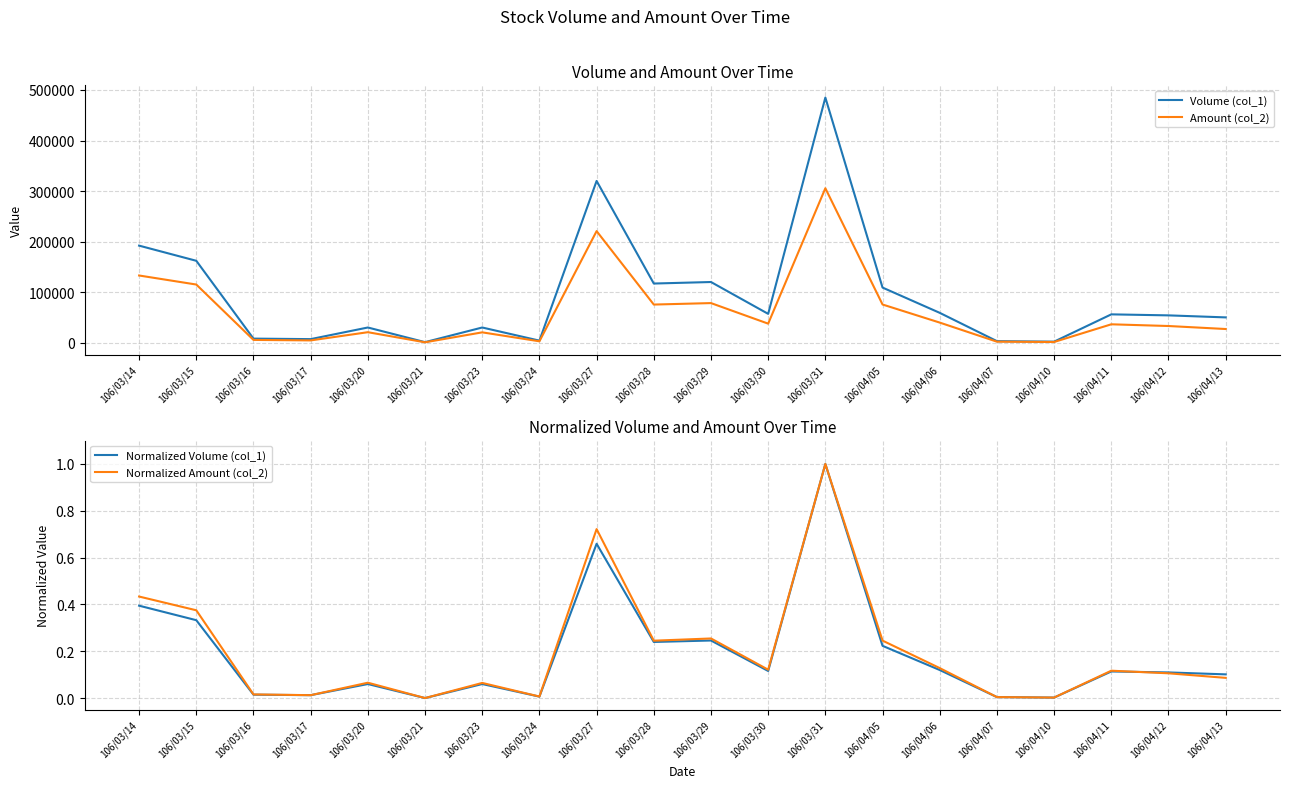

What is the difference between the maximum and minimum values in the Volume (col_1) series?

484000